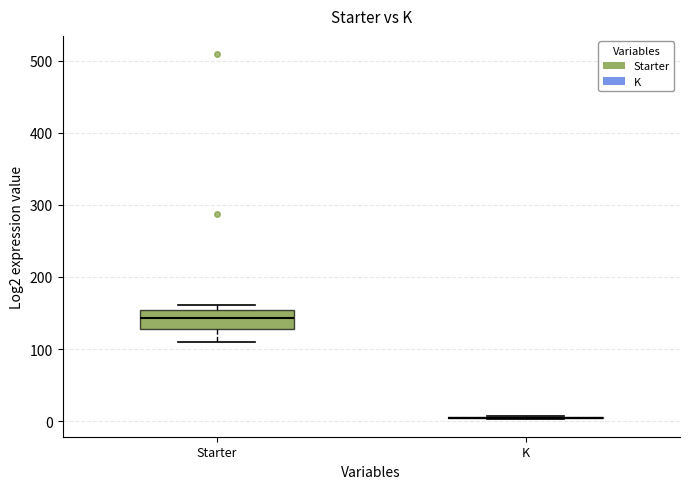

Reading left to right, read every box against the y-axis: the position of its median line, the range the box covers, and the ends of its whiskers. The values are not printed on the chart, so give them approximately, as read against the axis.

Starter: median 140, box 130 to 150, whiskers 110 to 160
K: box collapsed to a line at 0, whiskers 0 to 10